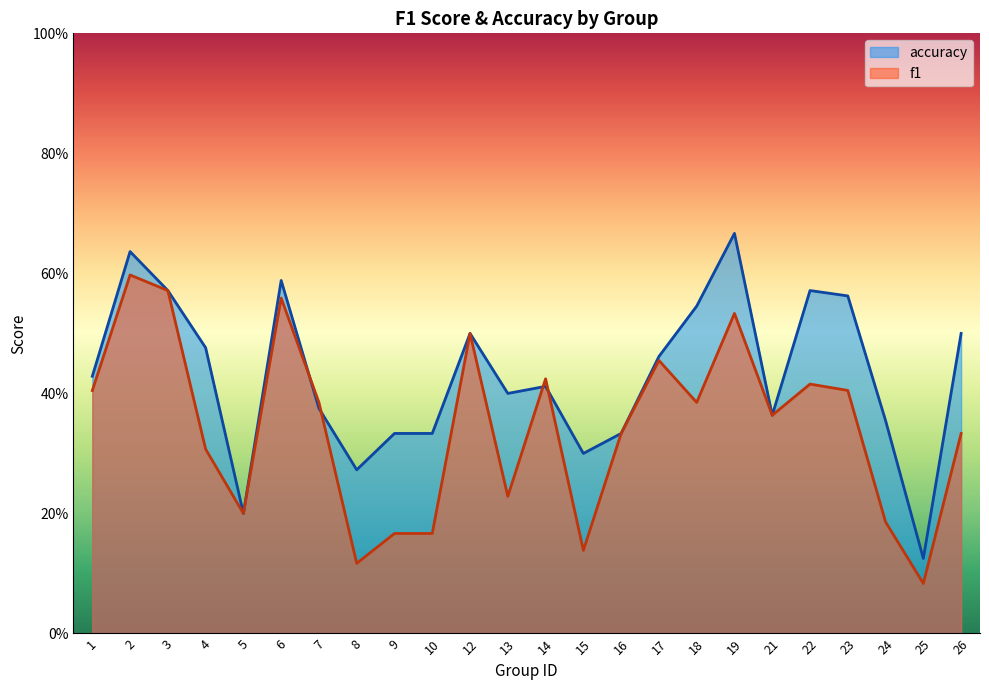

Count the accuracy values in the range 0 to 1.

24